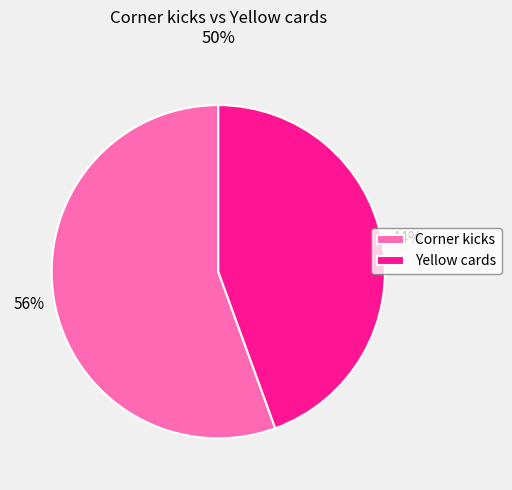

To the nearest percent, what portion does Yellow cards represent?

44%